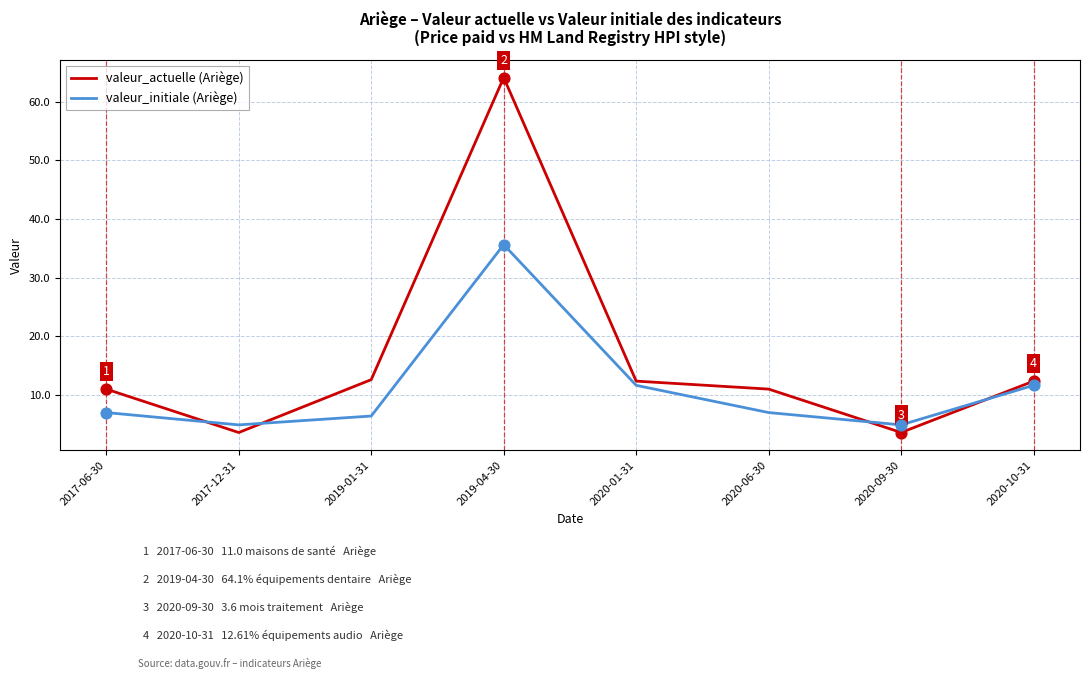

Which series has the largest total across all categories?

valeur_actuelle (Ariège)